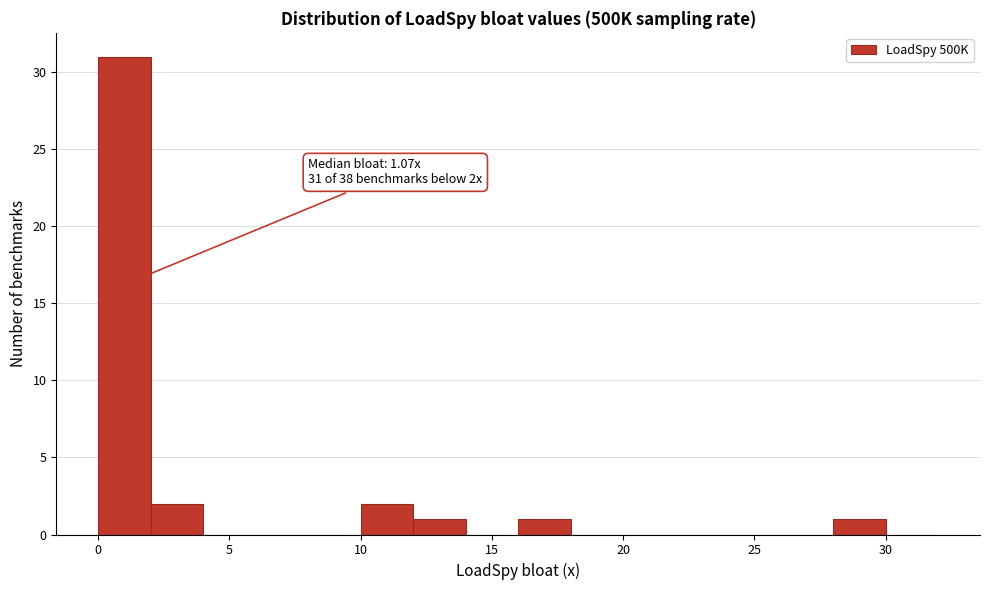

Over which range of the x-axis is the bar tallest?

0 to 2